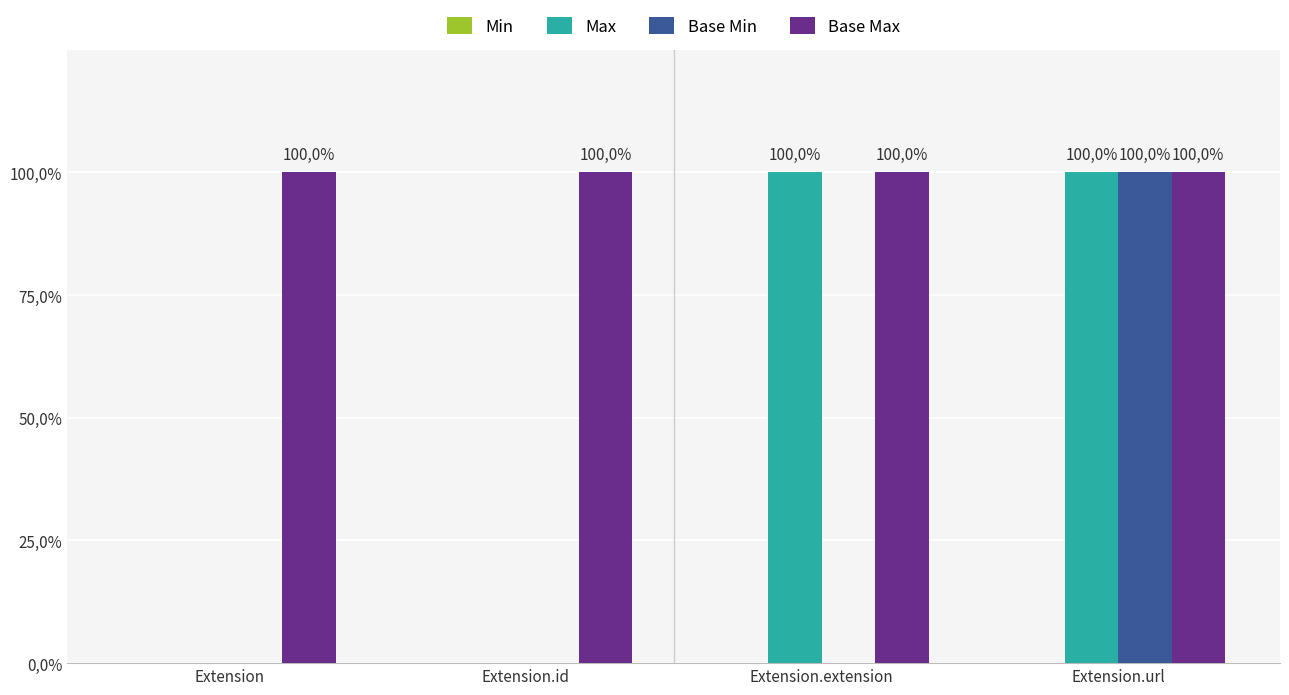

What is the label of the 1st bar from the left?

Extension